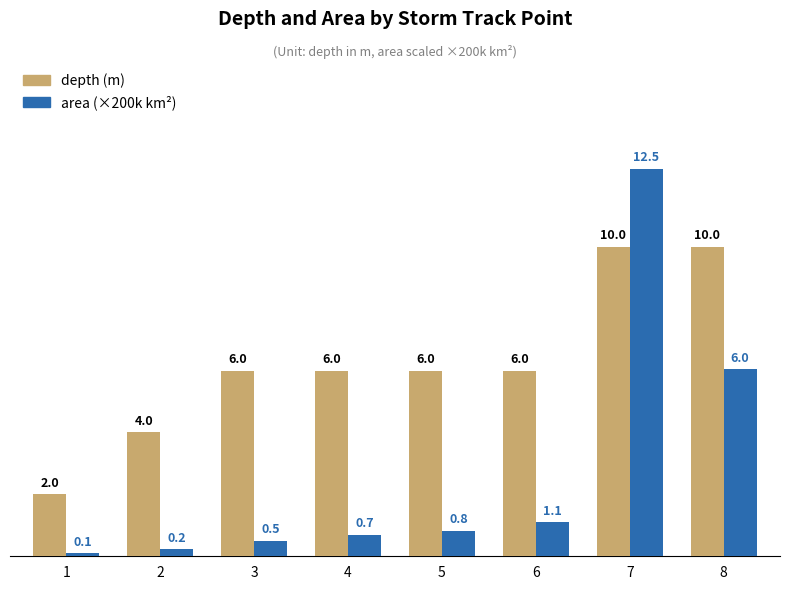

What is the difference between the area (×200k km²) values at 8 and 2?

5.8